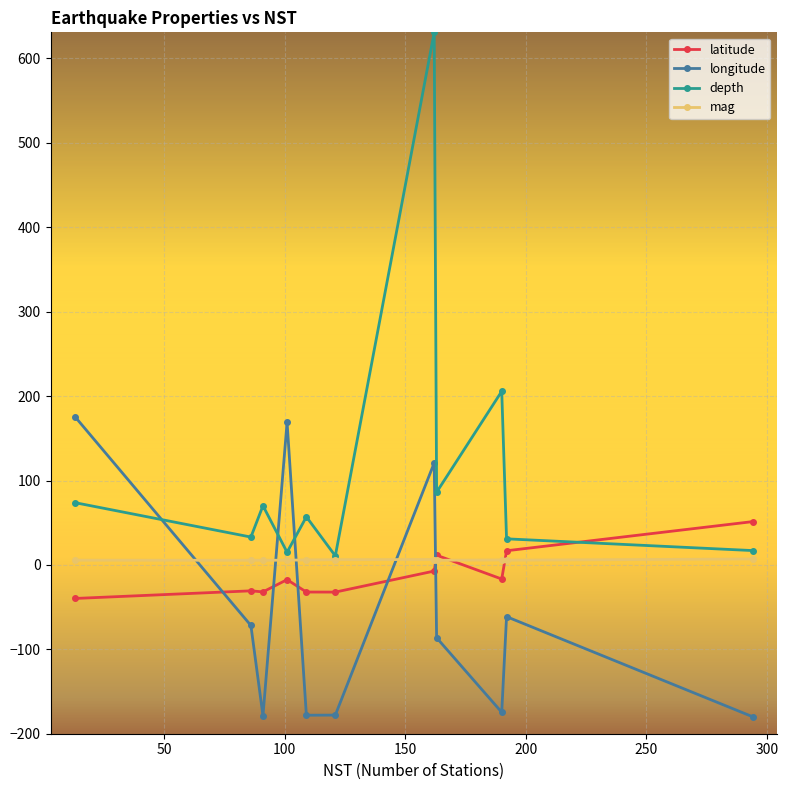

Which series has the widest spread of values?

depth